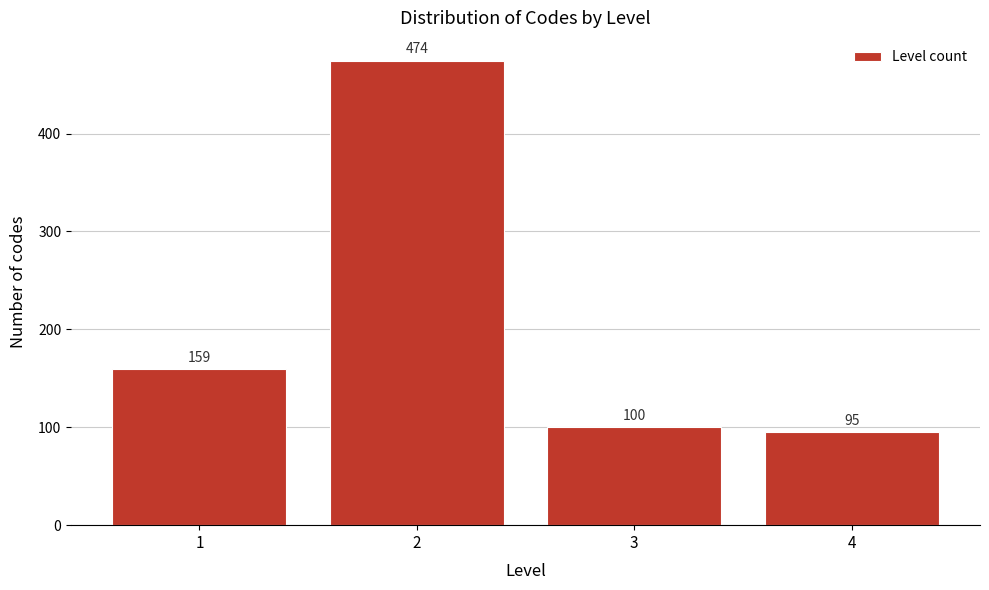

Reading right to left, transcribe all the data shown in this chart.

95	100	474	159